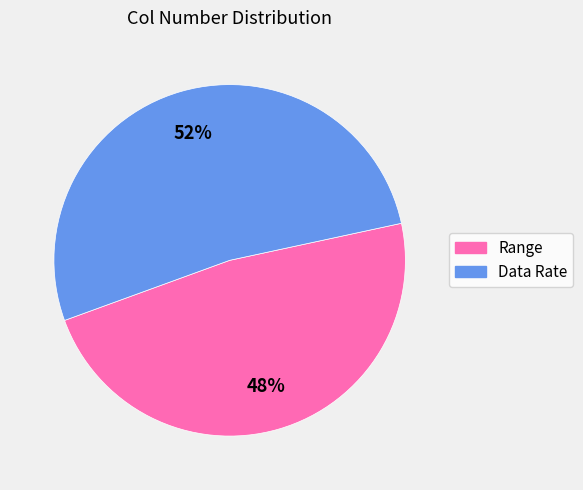

To the nearest percent, what is the average slice percentage?

50%